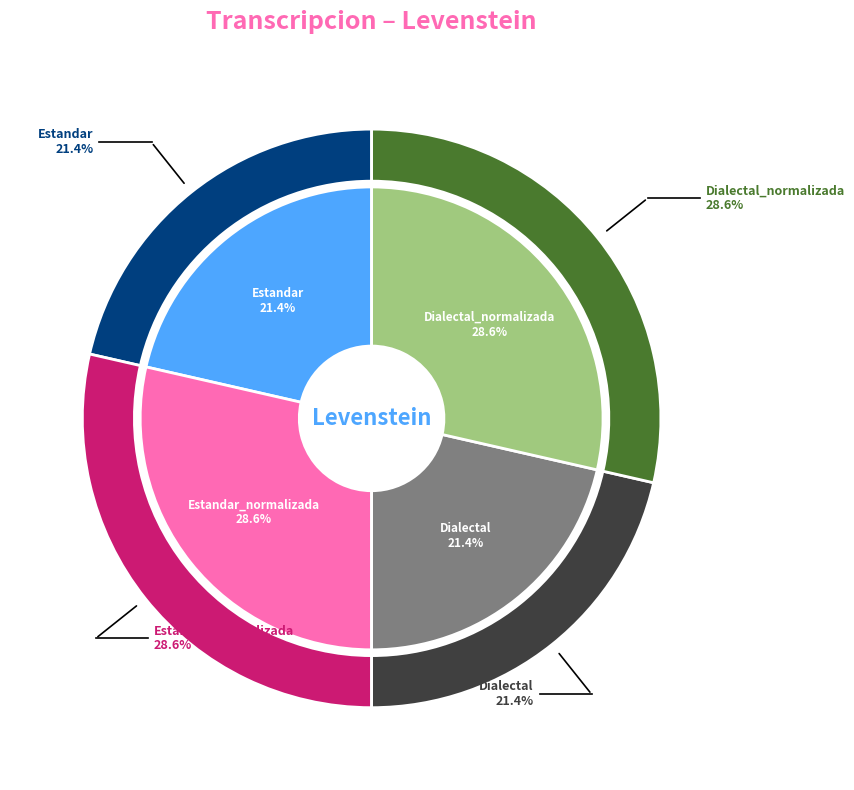

Do Dialectal and Estandar_normalizada together represent more than half of the pie?

No